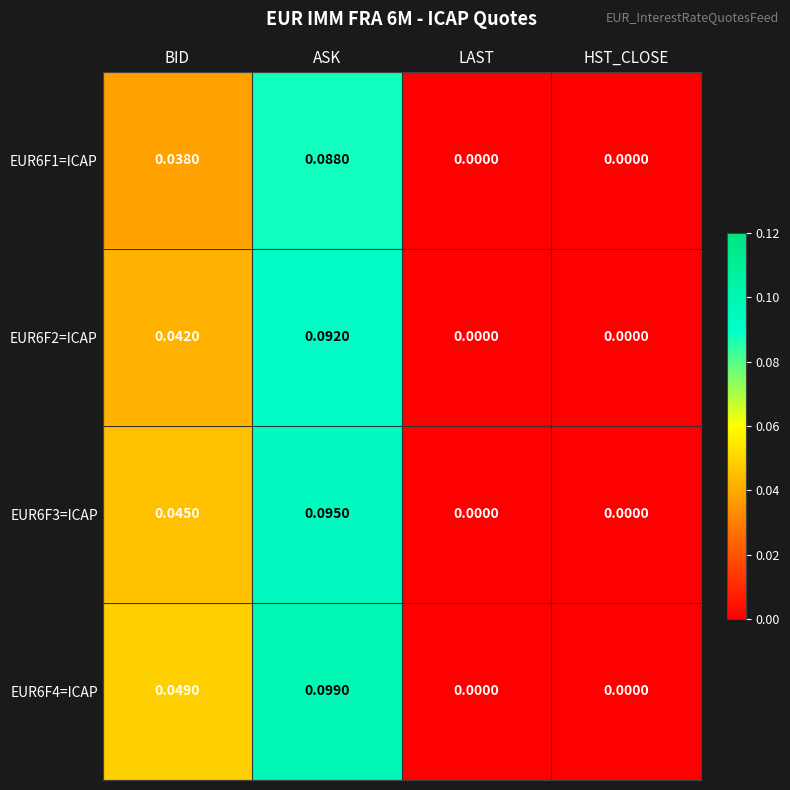

Which series has the largest range (max minus min)?

EUR6F4=ICAP